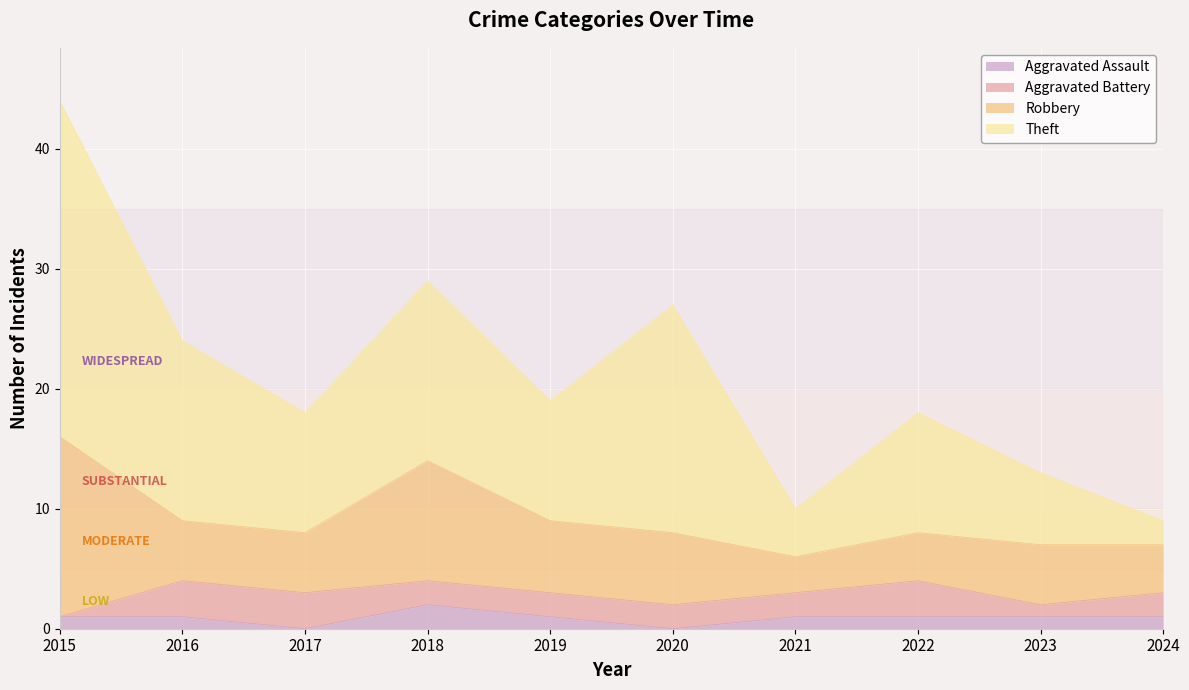

The value of Aggravated Assault at 2023 is 1. True or false?

True